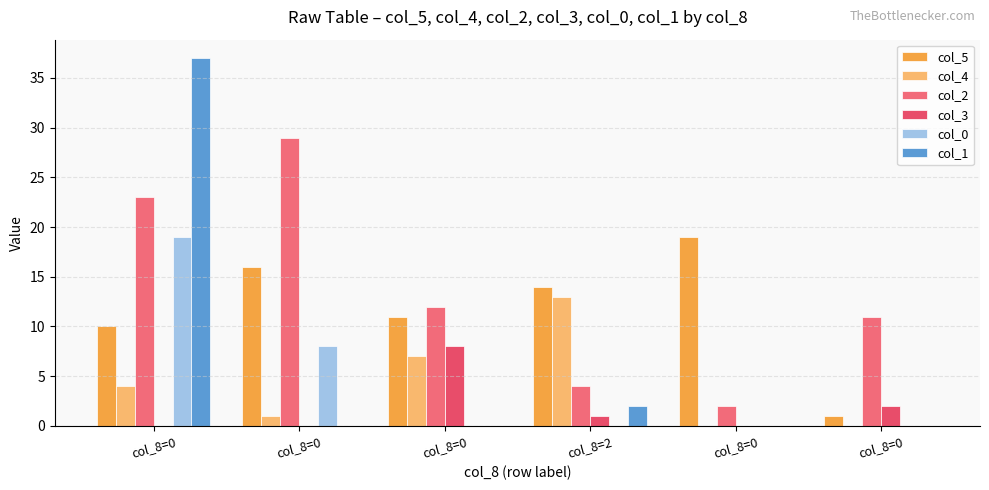

Count the number of categories in the chart.

6